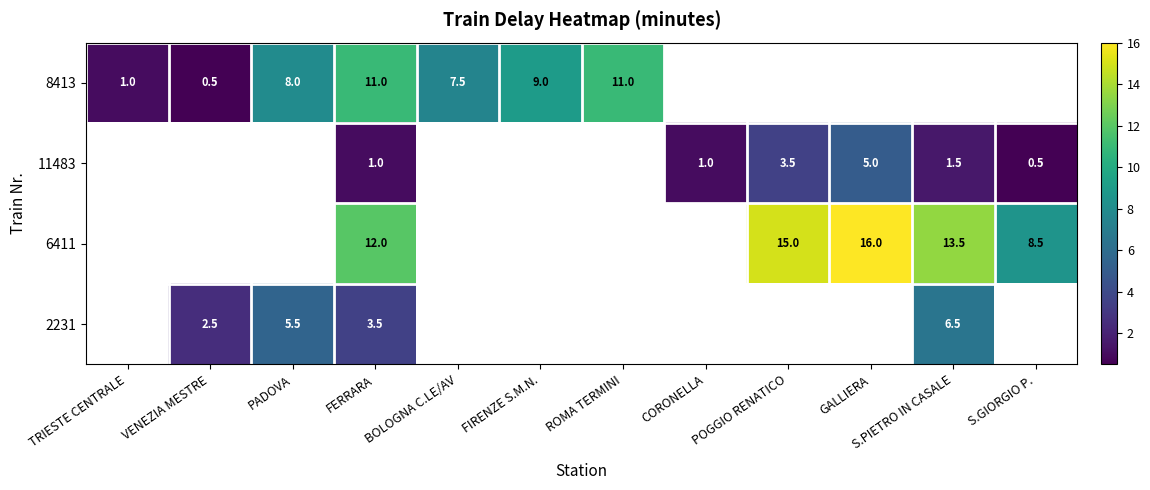

The 11483 series shows 1.0 at FERRARA. True or false?

True